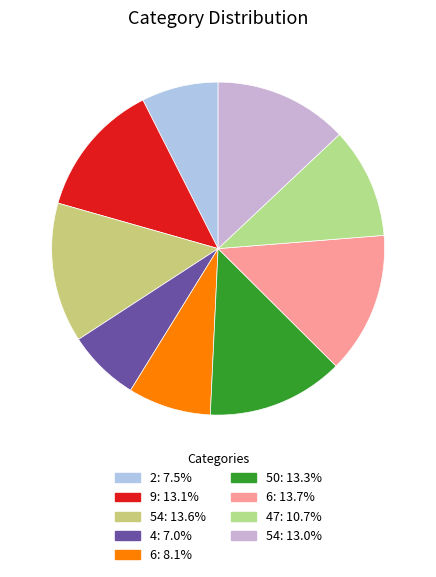

How many segments does this pie chart have?

9